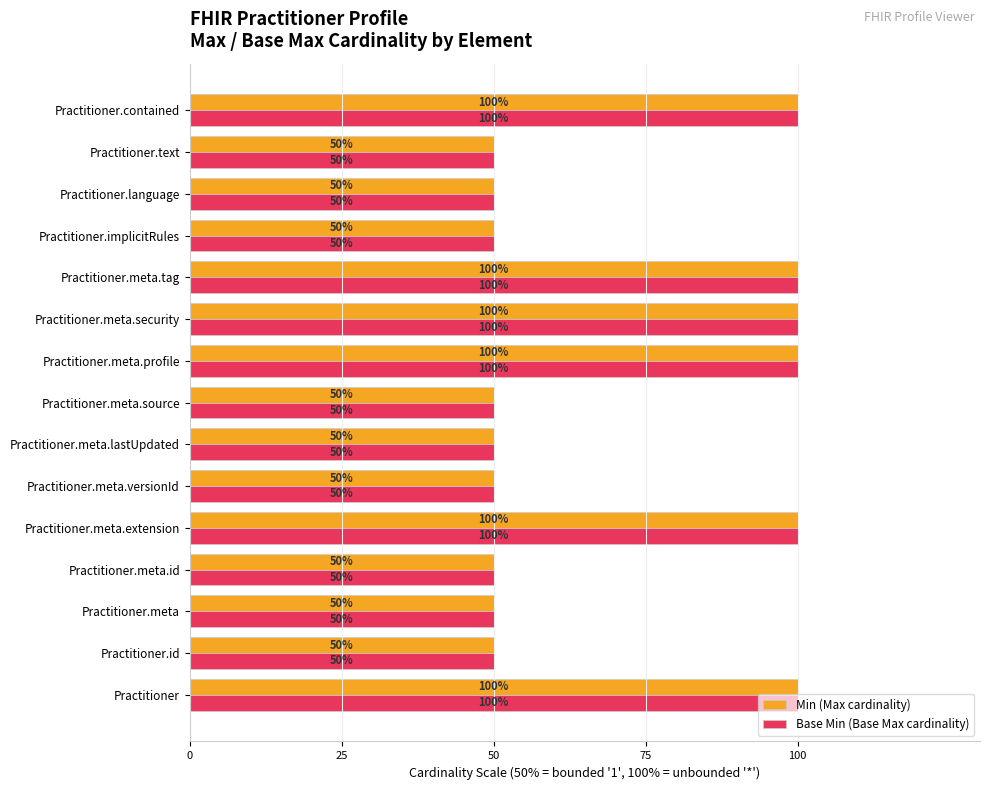

What is the approximate value of Min (Max cardinality) at Practitioner.meta.source, to the nearest 10?

50